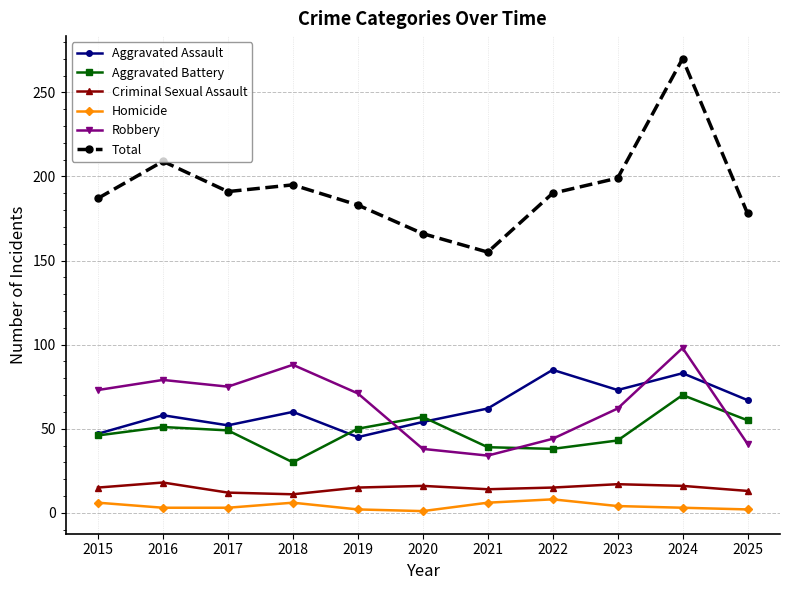

What is the minimum value for Aggravated Assault?

45